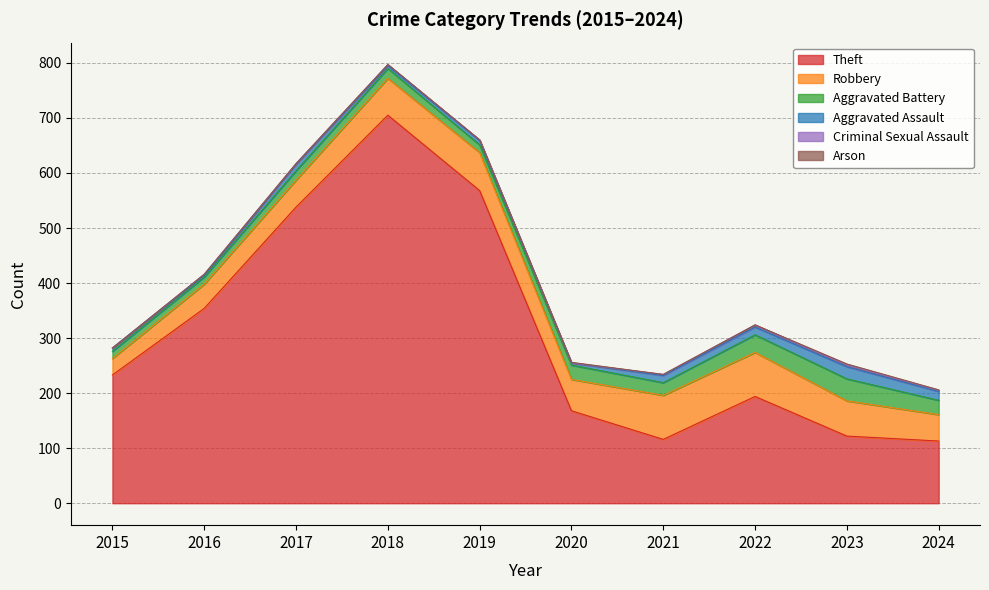

What is the difference between the highest and lowest values at 2024?

112